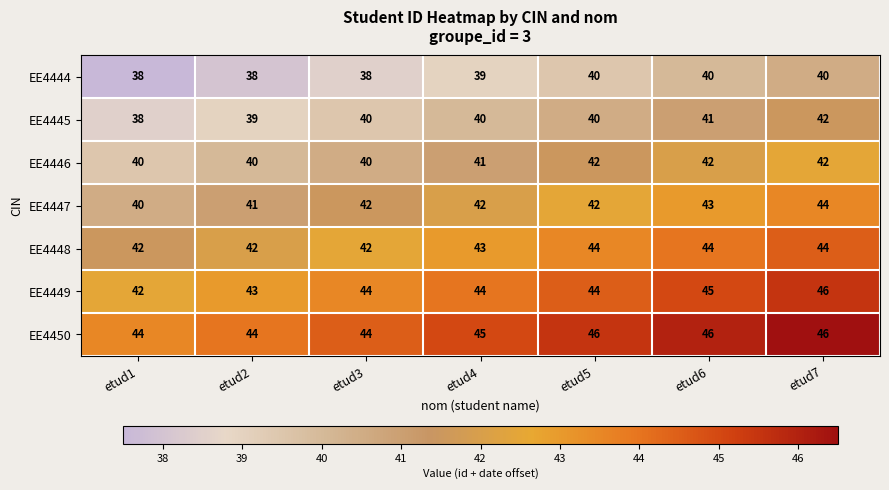

What is the maximum value shown in the chart?

46